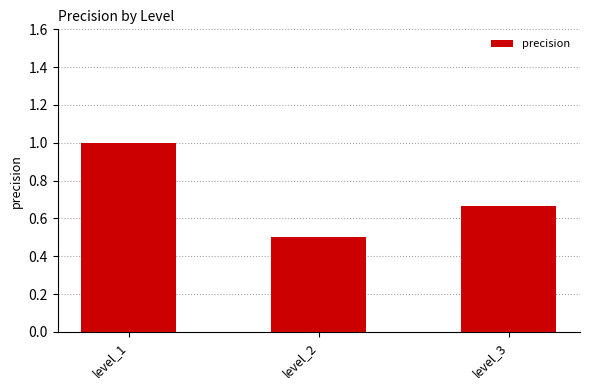

Count the number of data series in this chart.

1